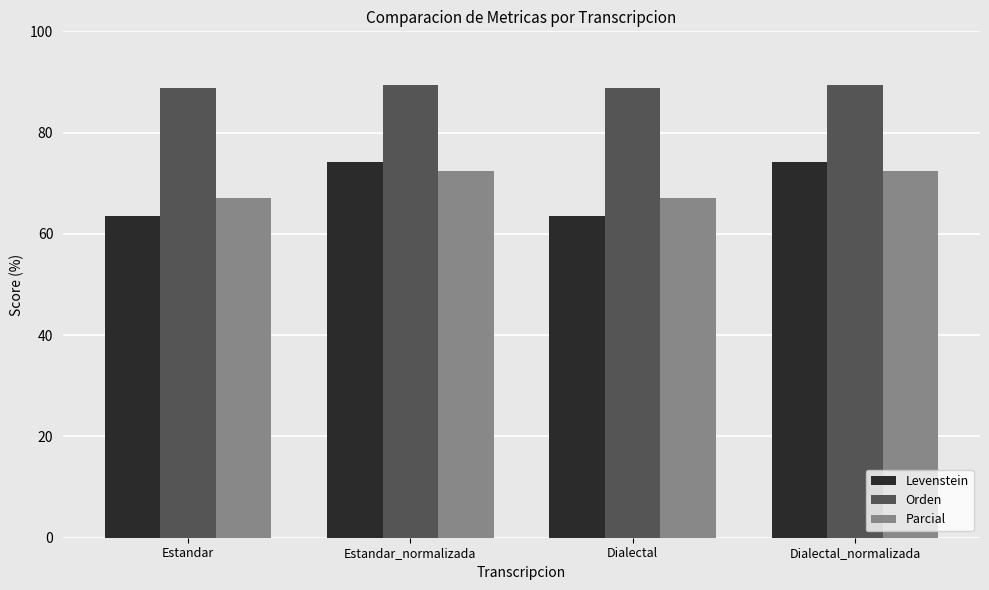

What is the value of the Orden bar at the 1st from the left?

88.9